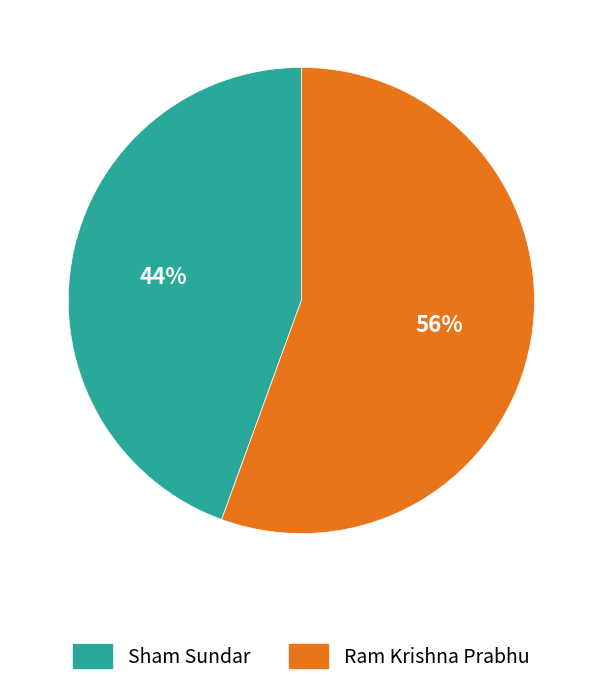

What is the smallest slice in the pie chart?

Sham Sundar